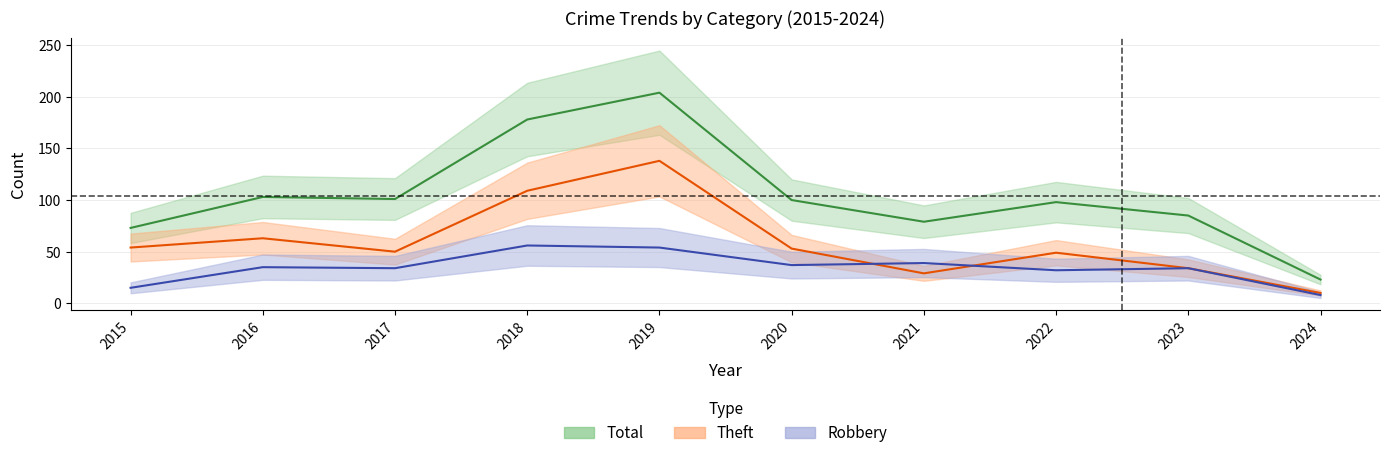

What are all the series names shown in the legend?

Theft, Robbery, Total